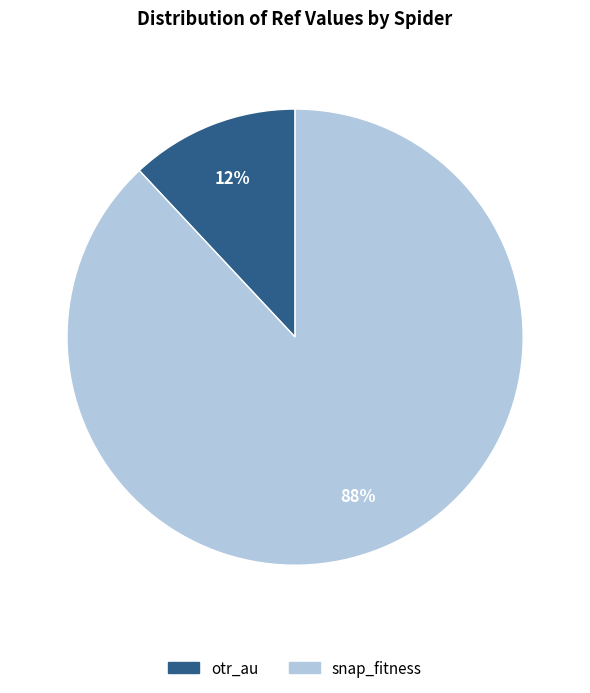

How many segments does this pie chart have?

2